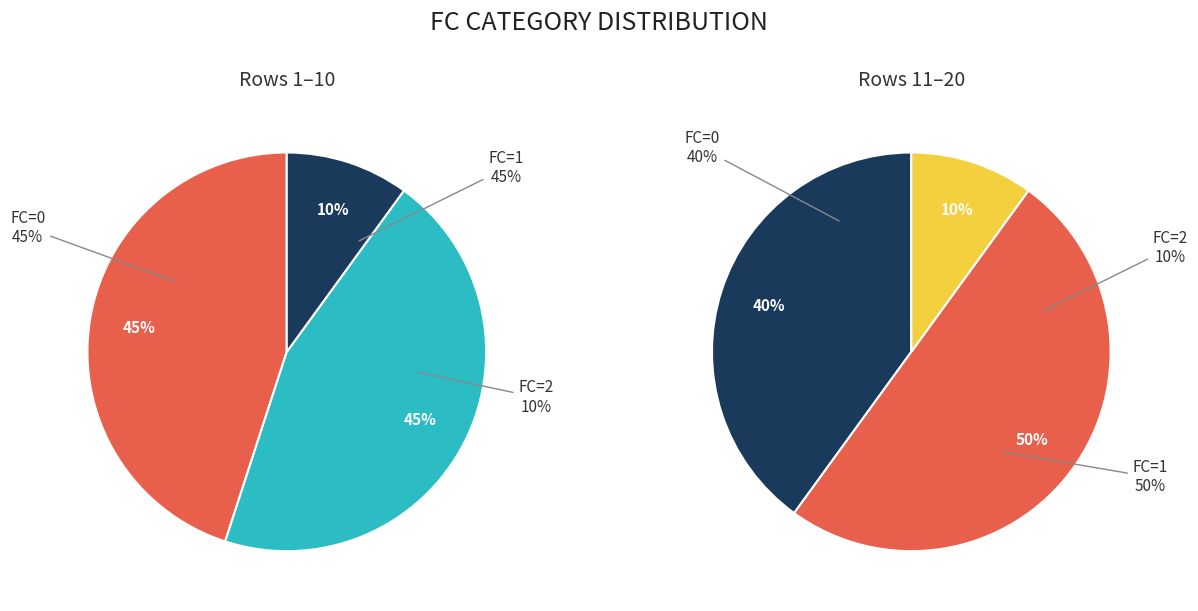

How many segments does this pie chart have?

3